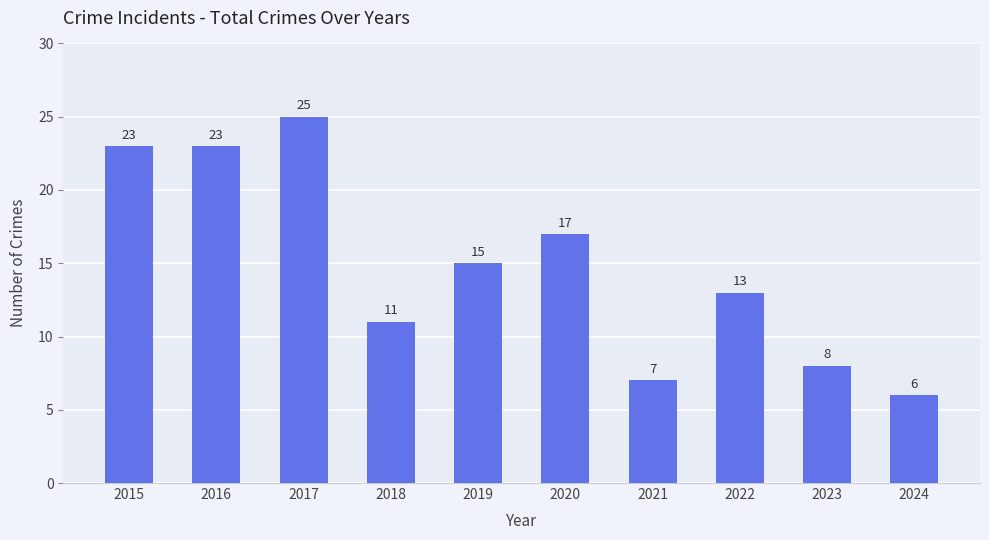

Are the bars horizontal?

No